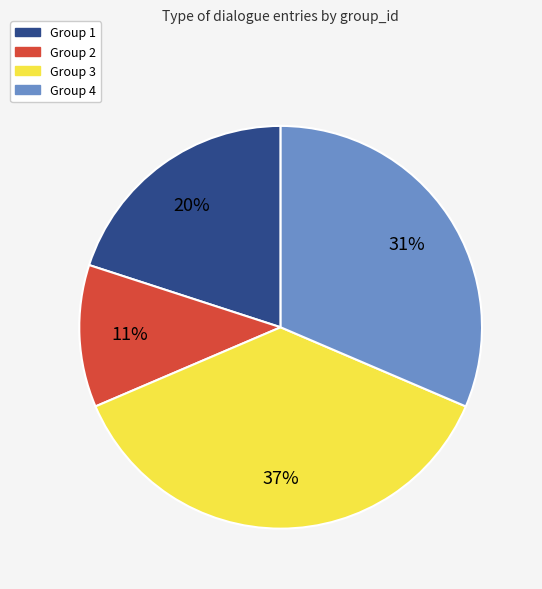

To the nearest percent, what percentage of the pie is Group 1?

20%